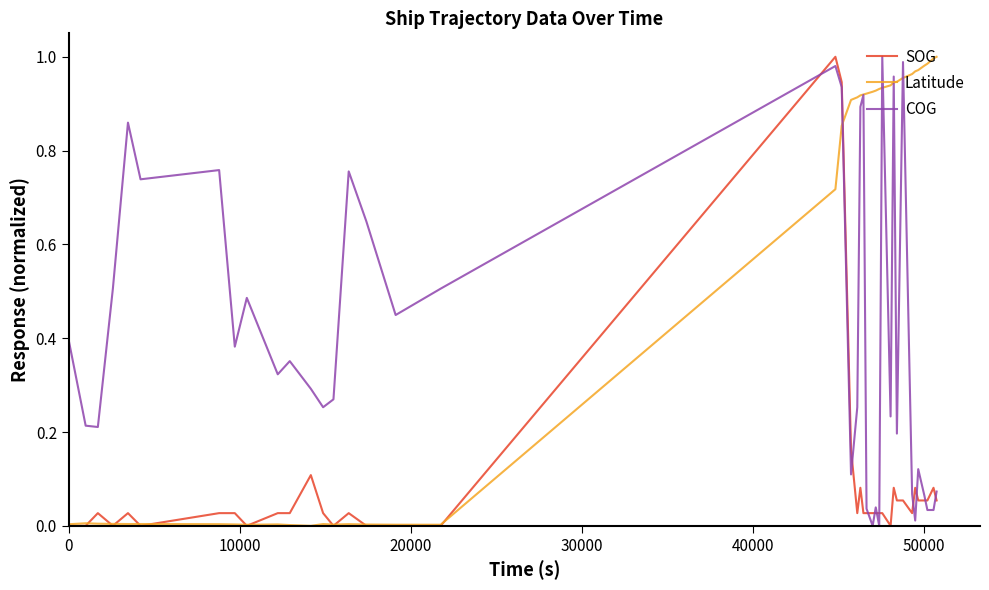

List the series in order of their overall mean, highest first.

Latitude, COG, SOG